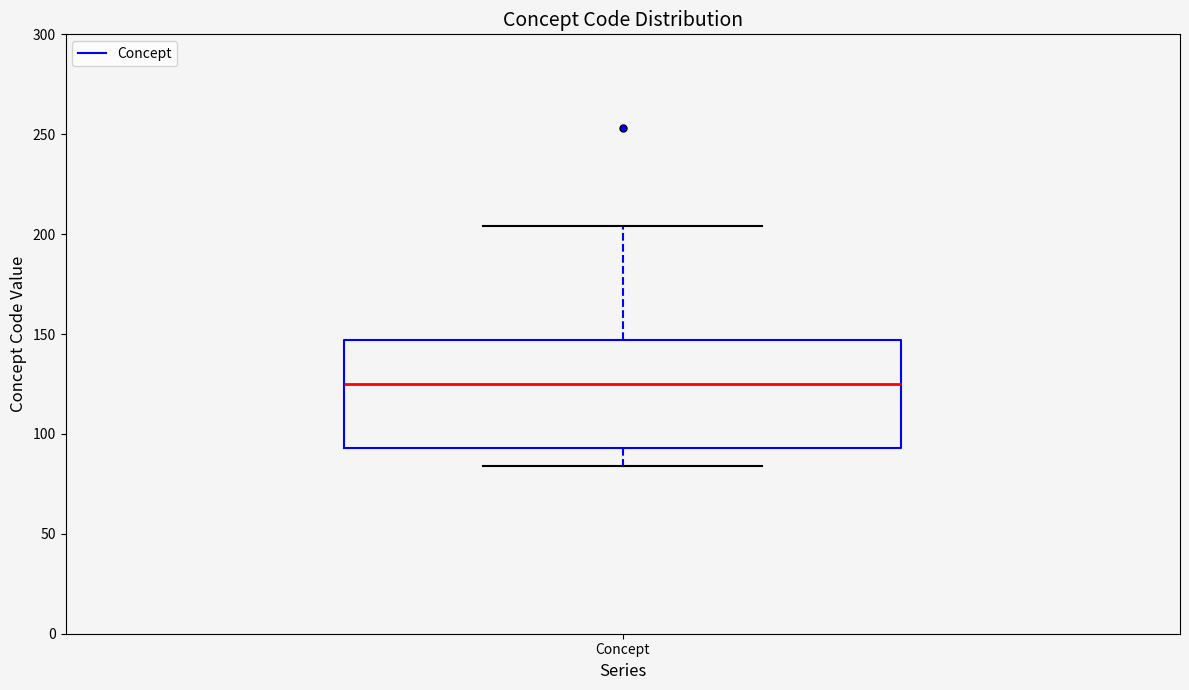

Read this box plot against the y-axis: the position of the median line, the range covered by the box, and the ends of both whiskers. The values are not printed on the chart, so give them approximately, as read against the axis.

median 125, box 95 to 145, whiskers 85 to 205